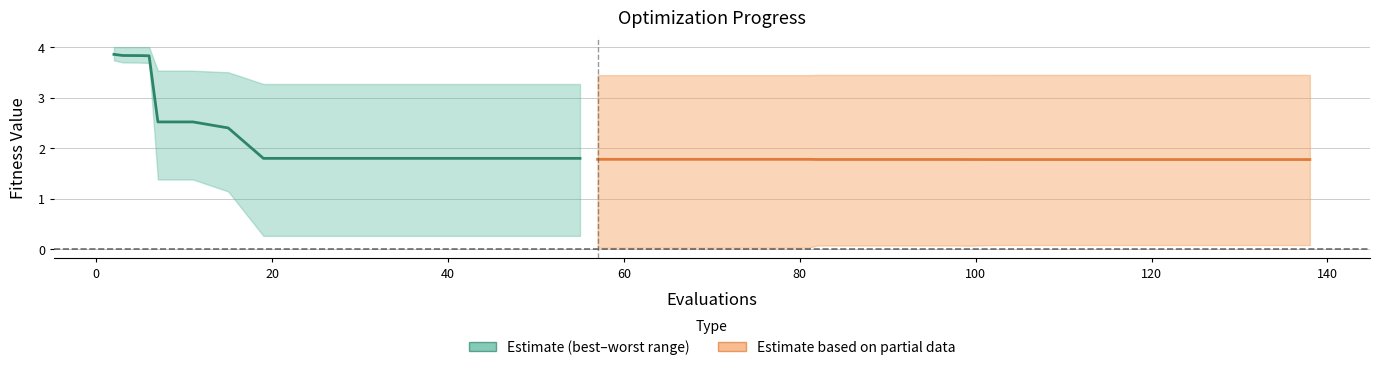

True or false: best has more than 0 interior local peaks.

False